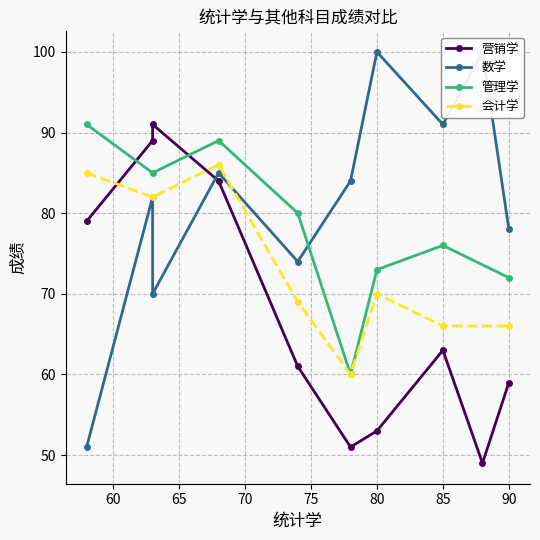

How many interior local peaks does the 管理学 series have?

2